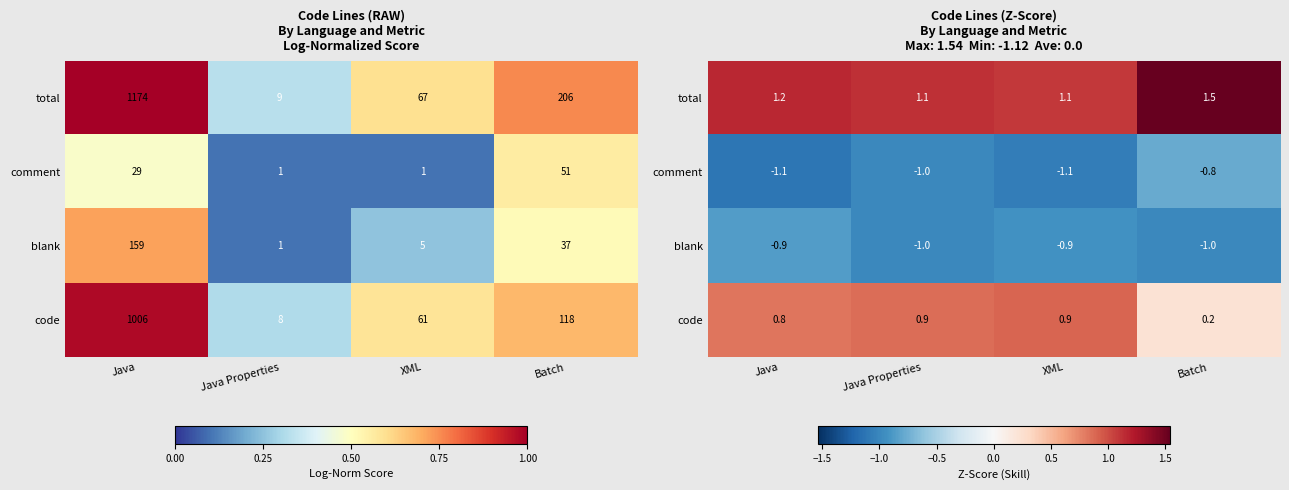

Read the comment value at XML.

-1.1